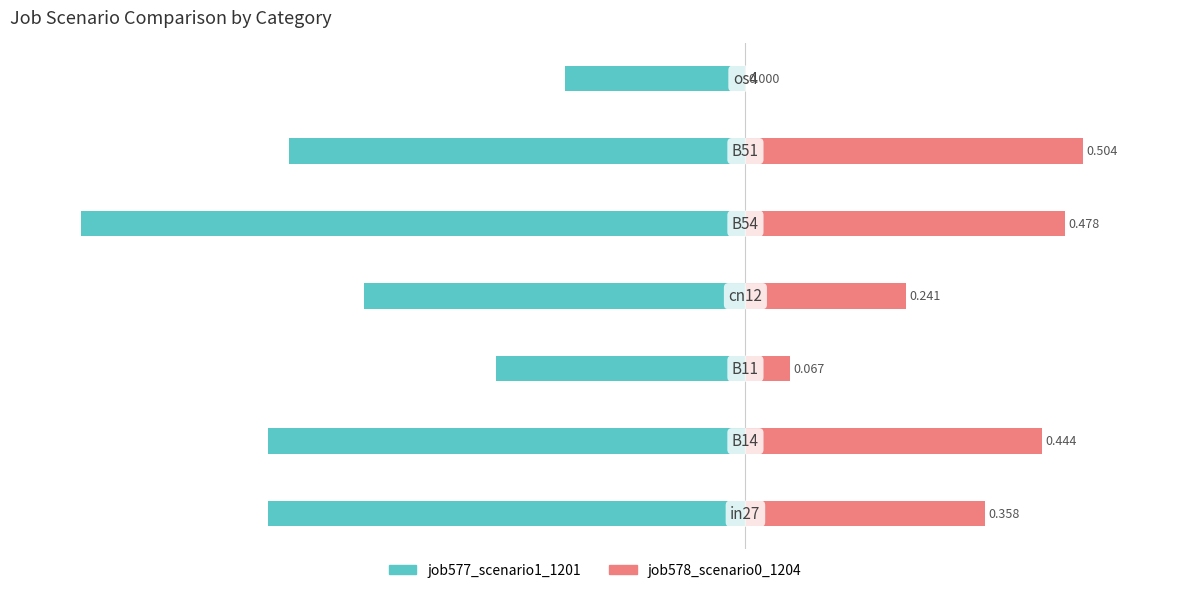

The value of job578_scenario0_1204 at 0.0 is 0.0. True or false?

True